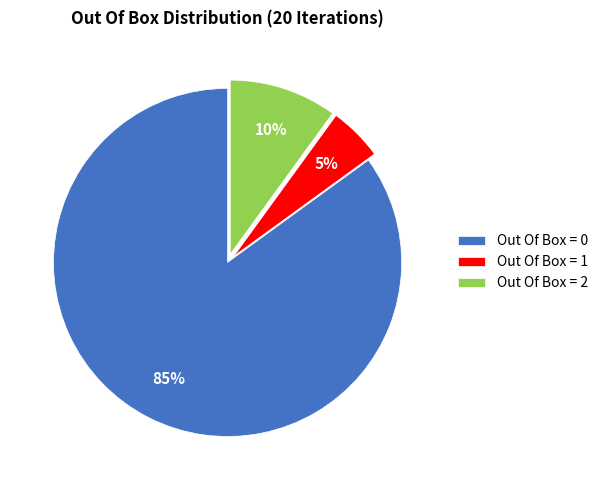

Do Out Of Box = 1 and Out Of Box = 0 together represent more than half of the pie?

Yes